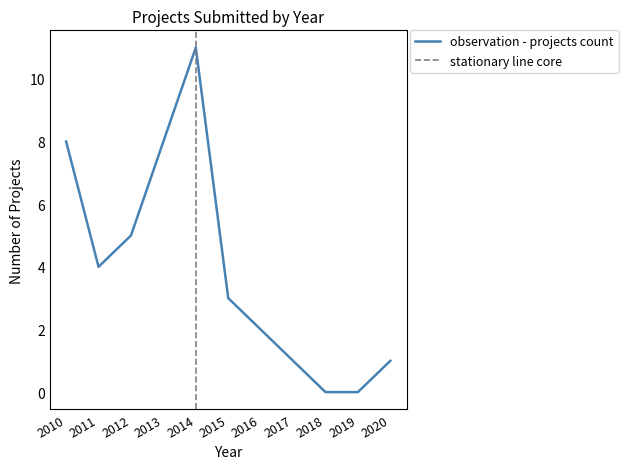

Is it true that observation - projects count equals 8 at 2013?

True